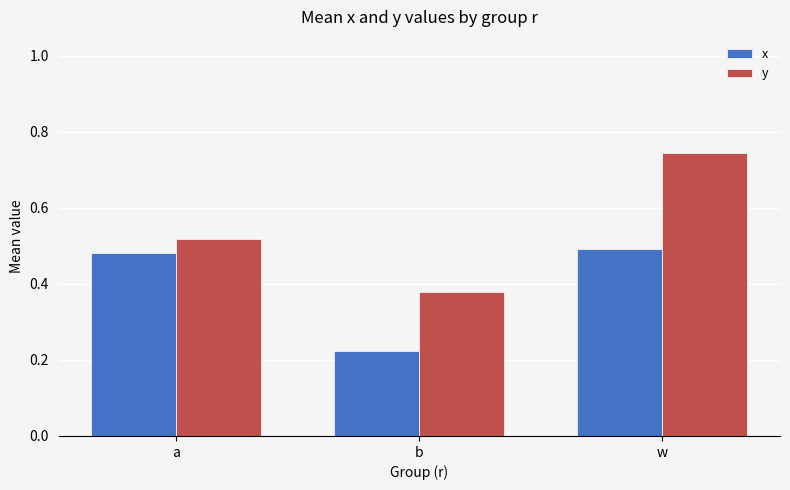

What are all the series names shown in the legend?

x, y